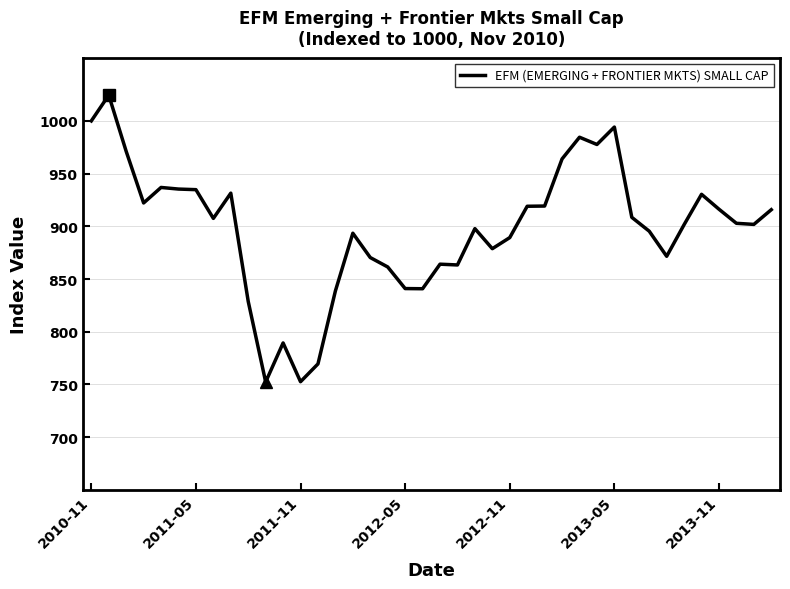

What is the greatest value displayed?

1024.5